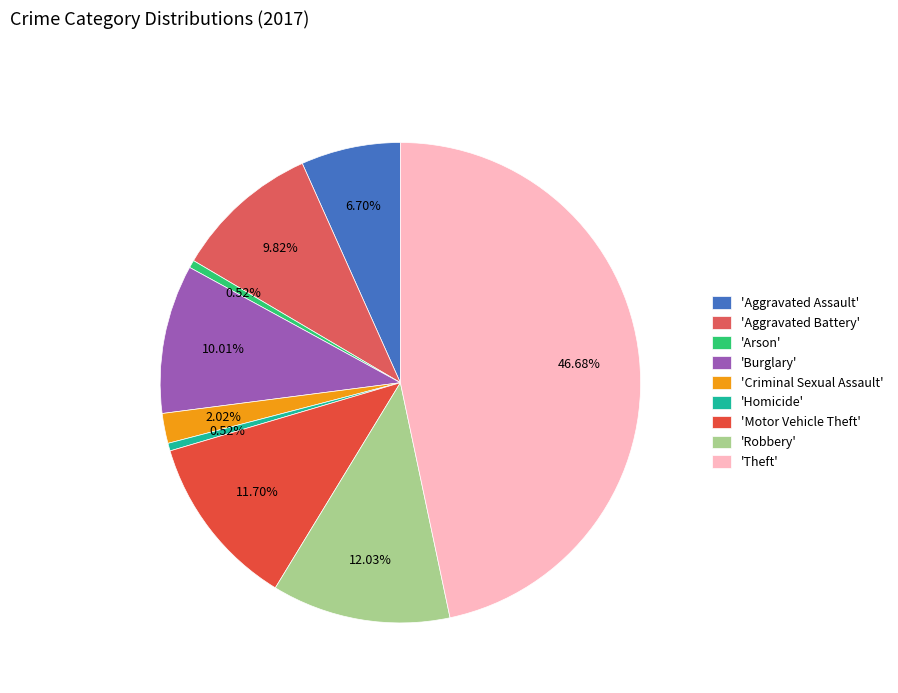

What is the largest slice in the pie chart?

'Theft'